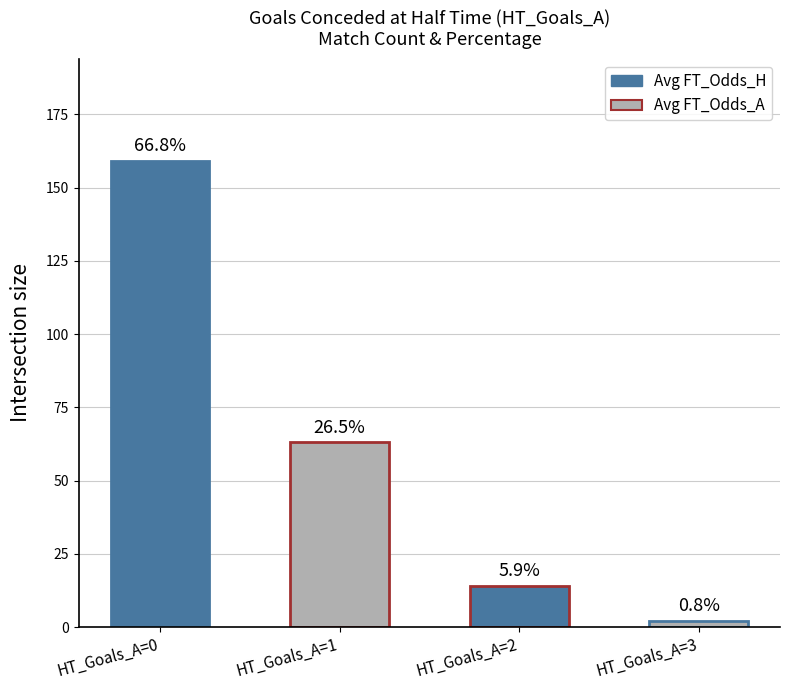

Does the chart contain any negative values?

No